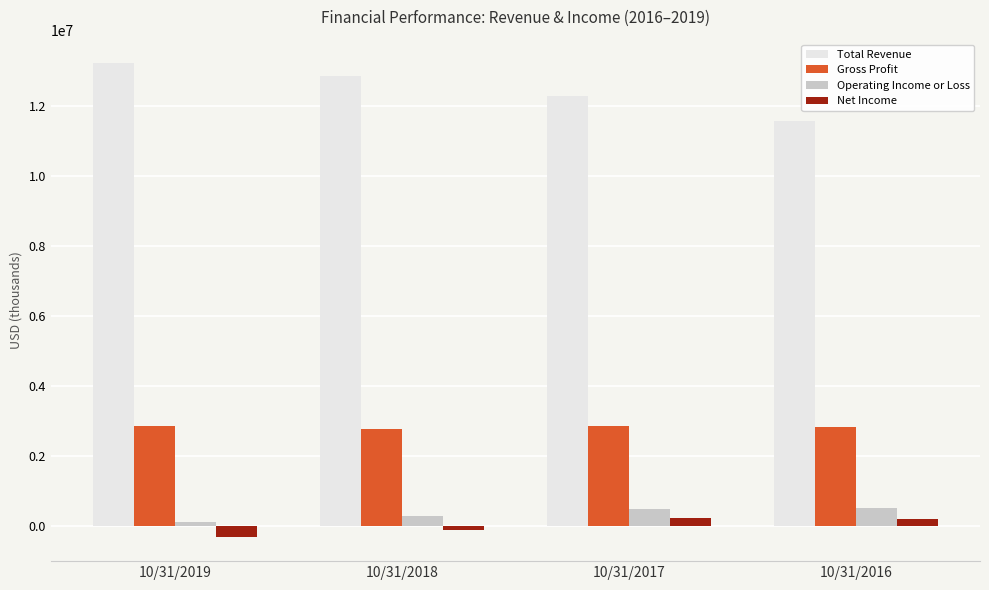

How many groups of bars are there?

4